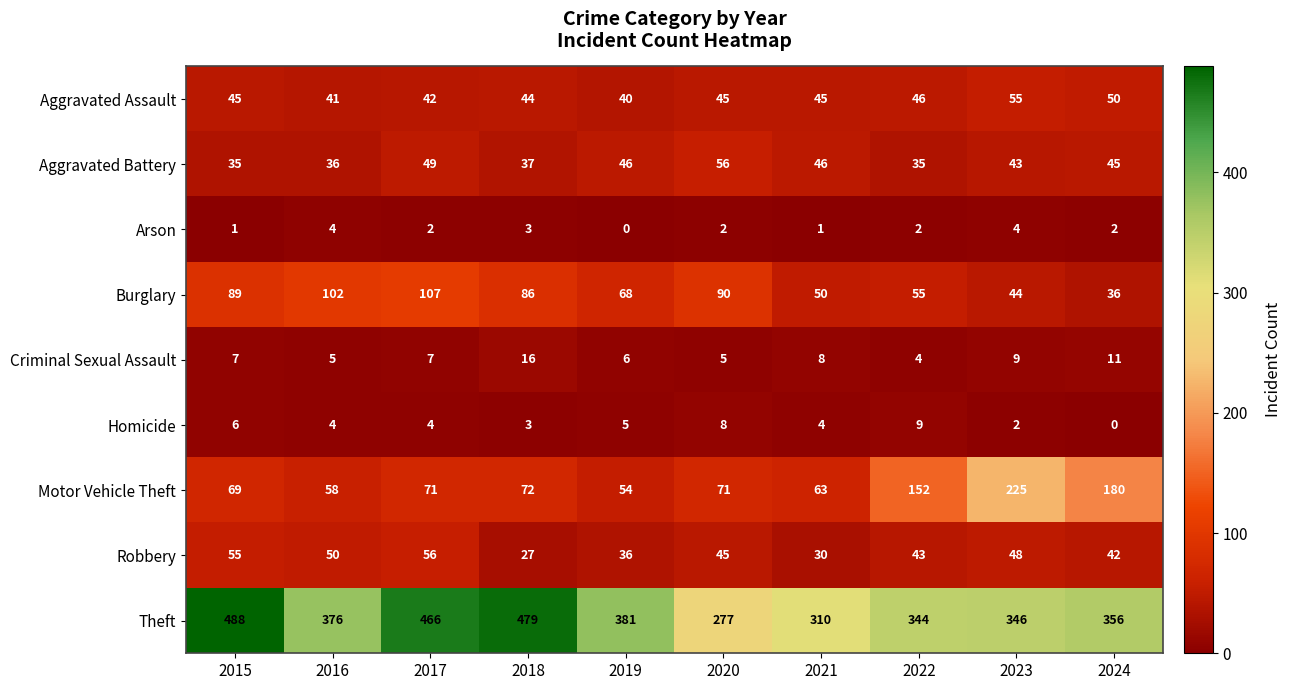

At how many categories does at least one series exceed 117?

10